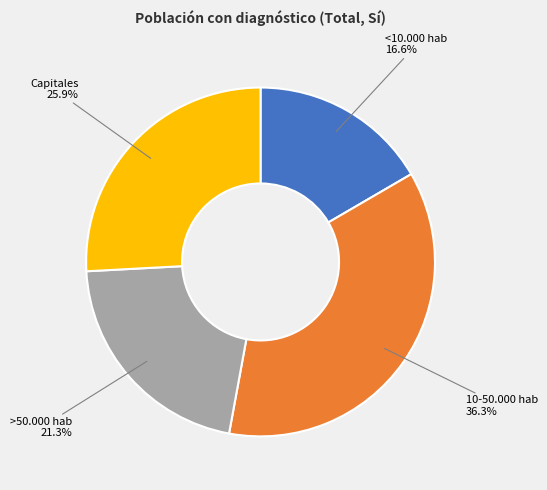

To the nearest percent, what percentage of the pie is <10.000 hab?

17%